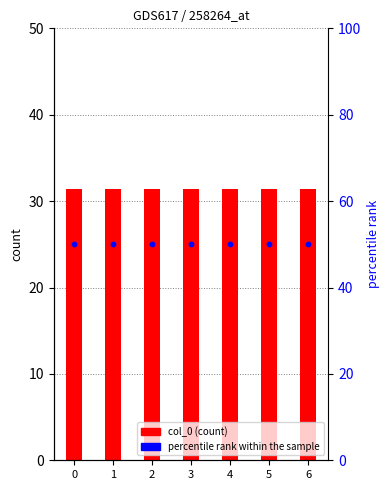

Which series has the widest spread of Y values?

col_0